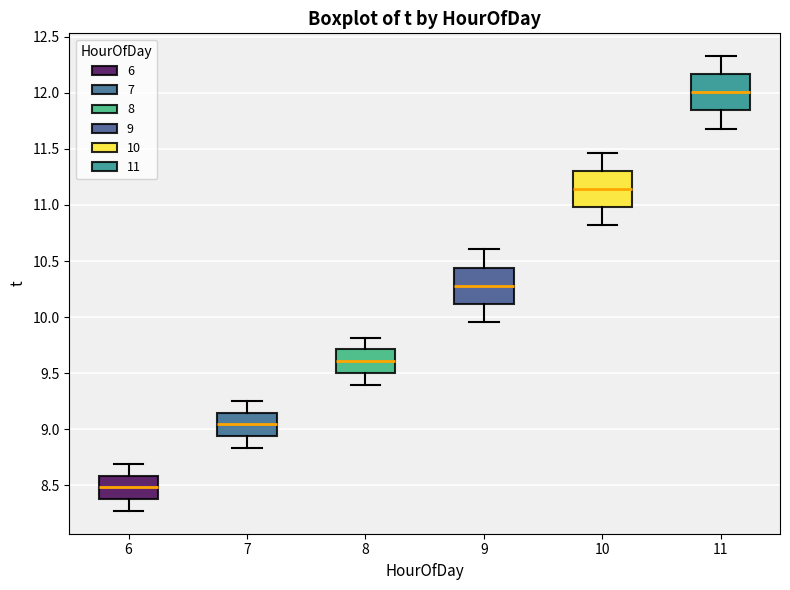

Where does the lower whisker of the box at x = 7 end on the y-axis? The values are not printed on the chart, so give them approximately, as read against the axis.

8.85